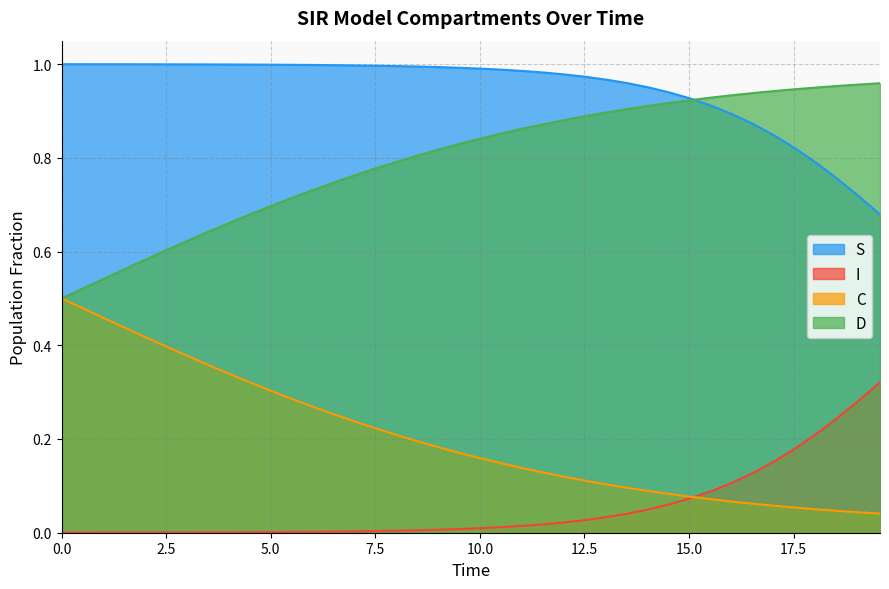

List the series in order of their overall mean, lowest first.

I, C, D, S